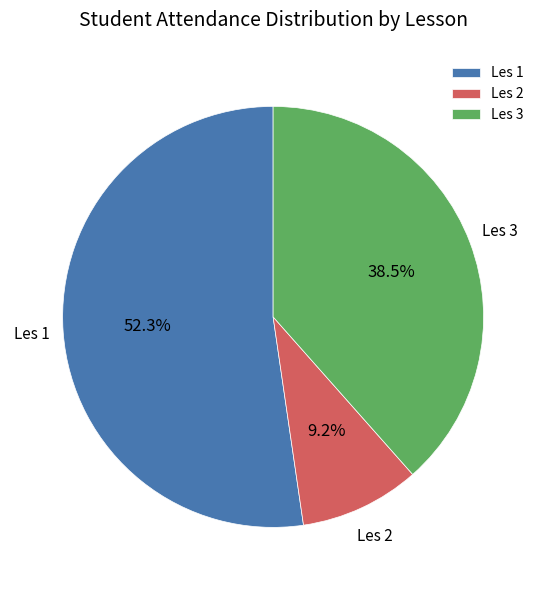

To the nearest percent, what percentage of the pie is Les 1?

52%